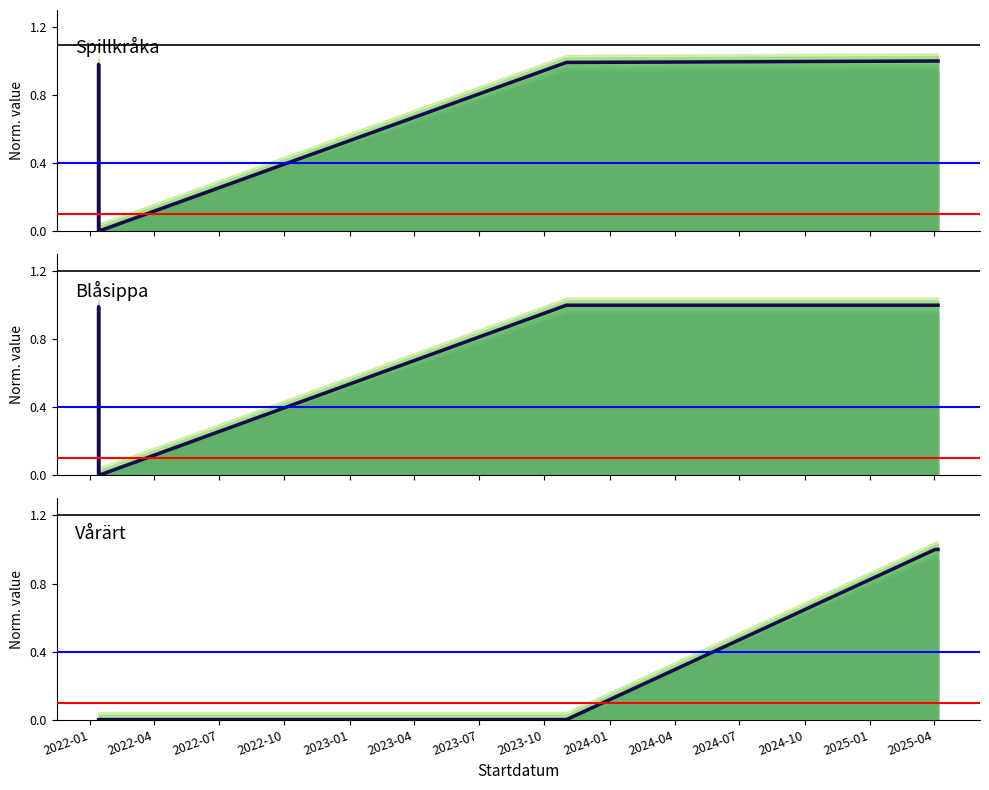

Does the chart have visible grid lines?

No